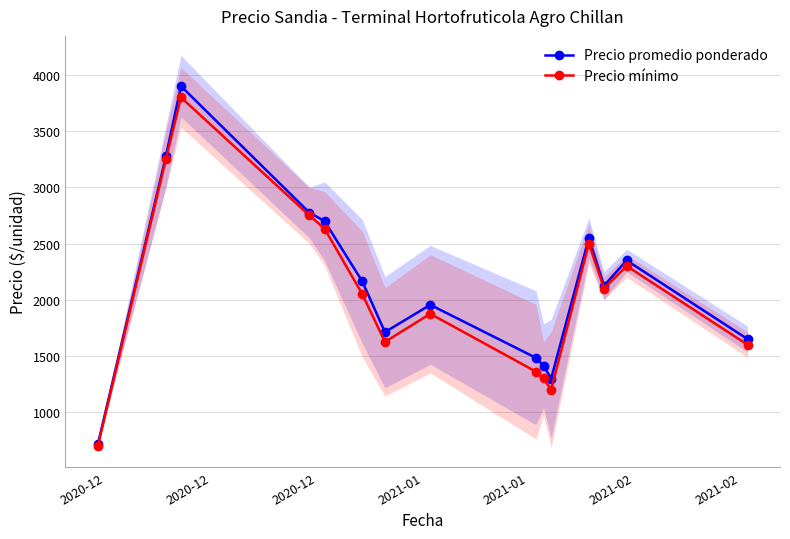

What is the value of the Precio mínimo point at the 7th from the left?

1625.0